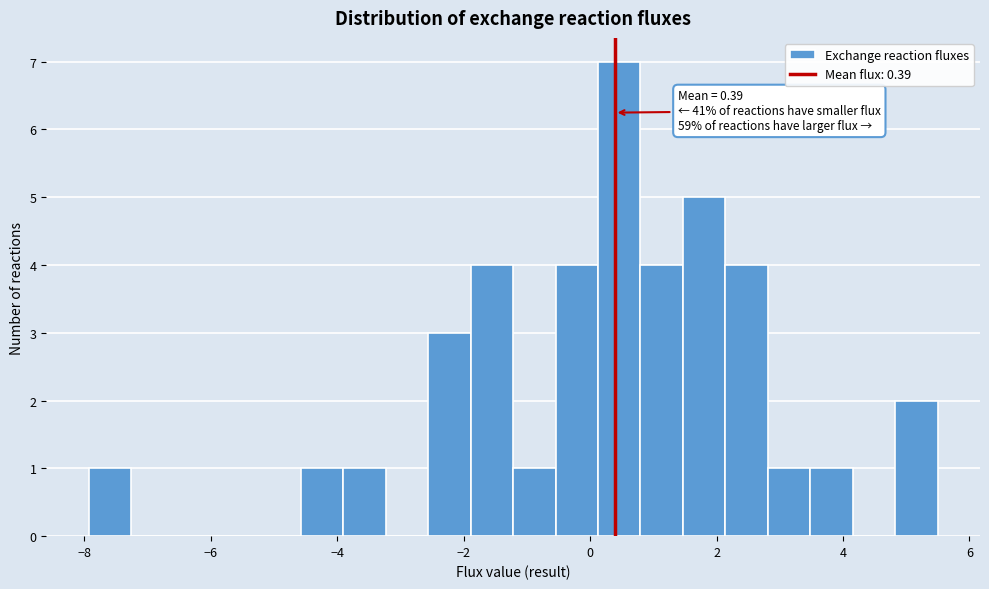

Around what value on the x-axis is the tallest bar? Give the approximate position of its centre, as read against the axis.

0.4